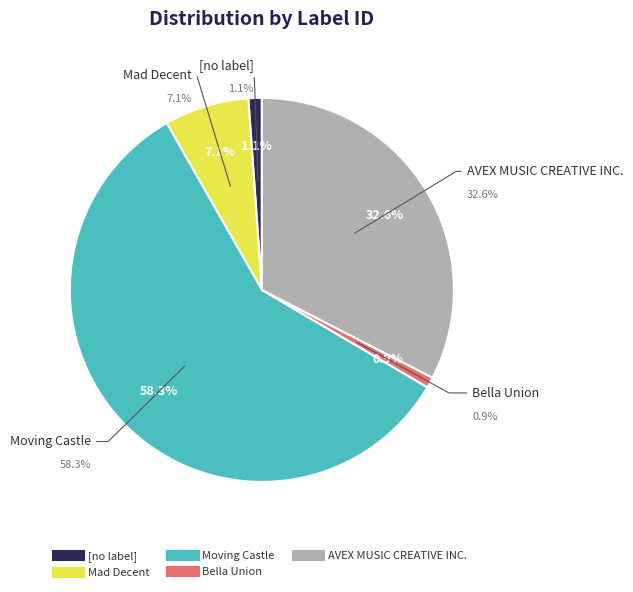

Does Moving Castle account for over 50% of the chart?

Yes